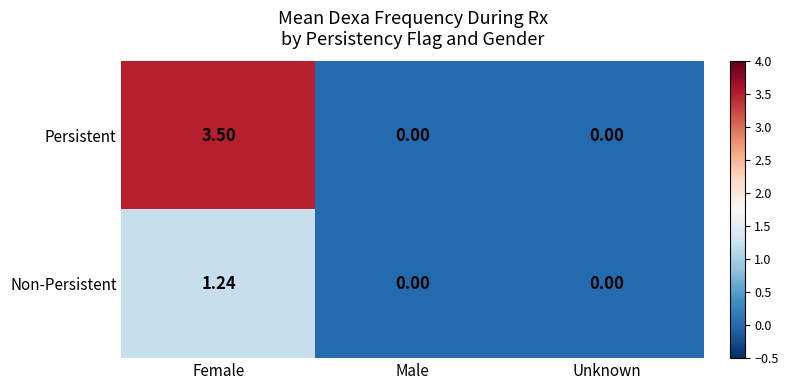

At which category is the sum across all series the highest?

Female